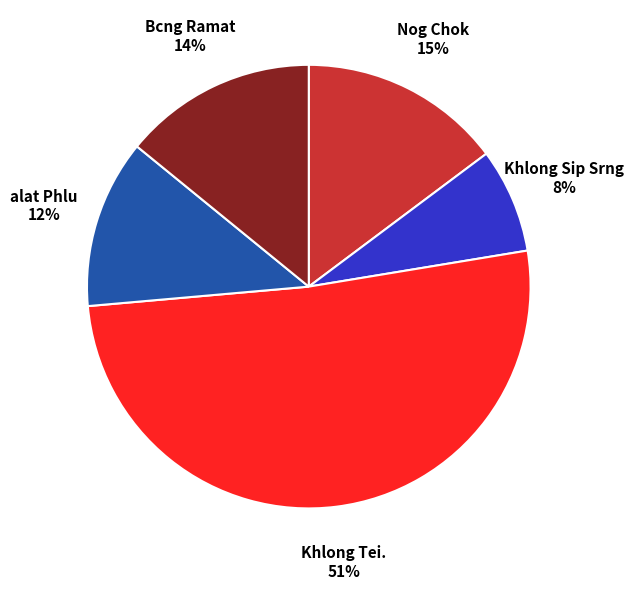

Does any single category account for the majority?

Yes